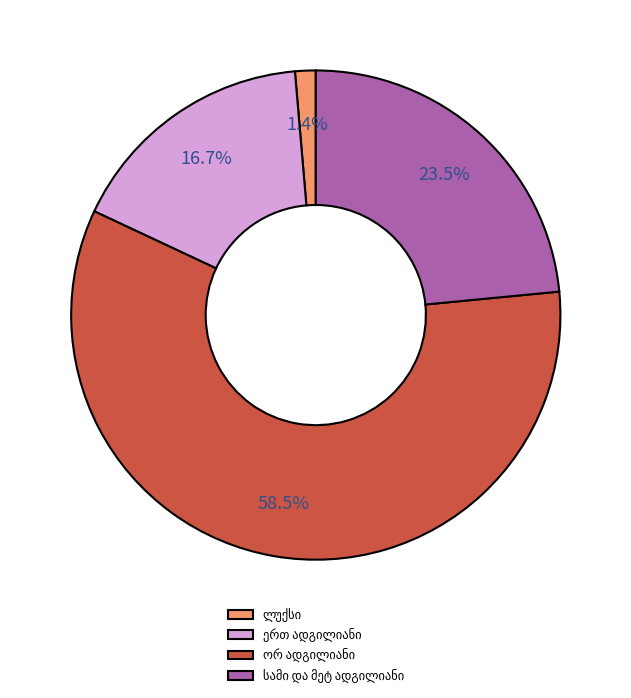

How many slices are in this pie chart?

4